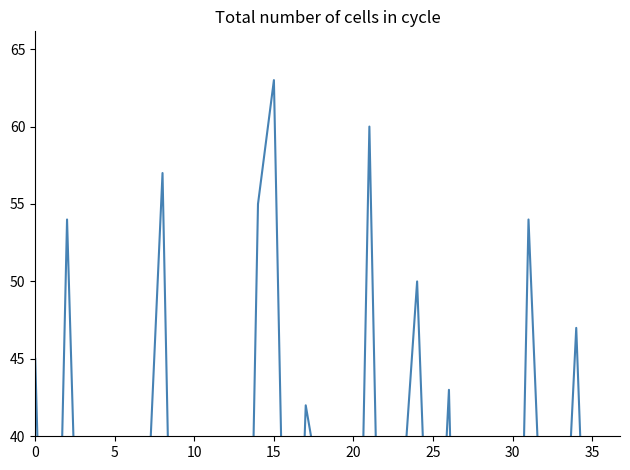

What is the sum of the values at 30 and 33?

30